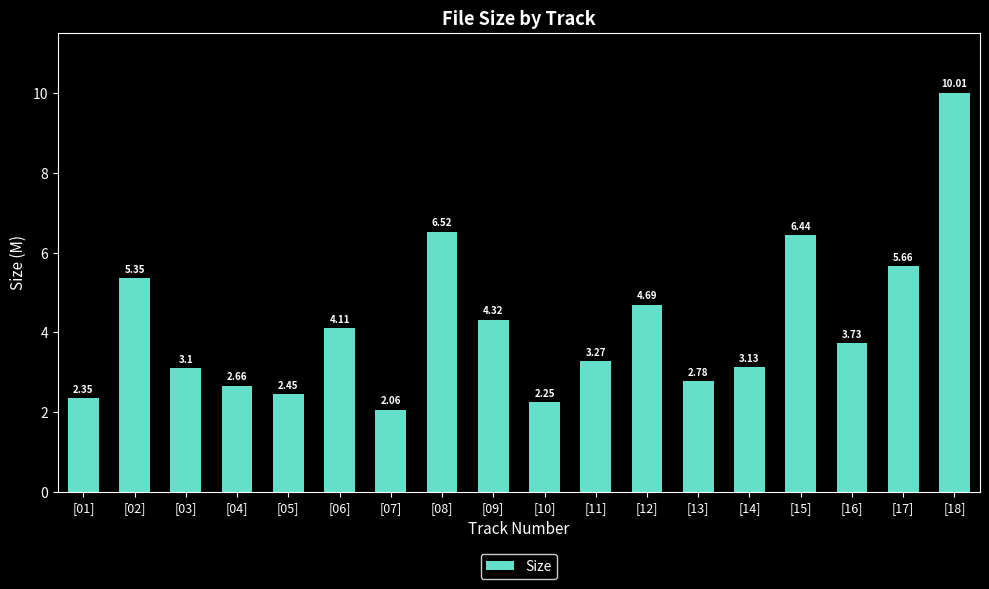

Rank the categories by value from lowest to highest.

[07], [10], [01], [05], [04], [13], [03], [14], [11], [16], [06], [09], [12], [02], [17], [15], [08], [18]